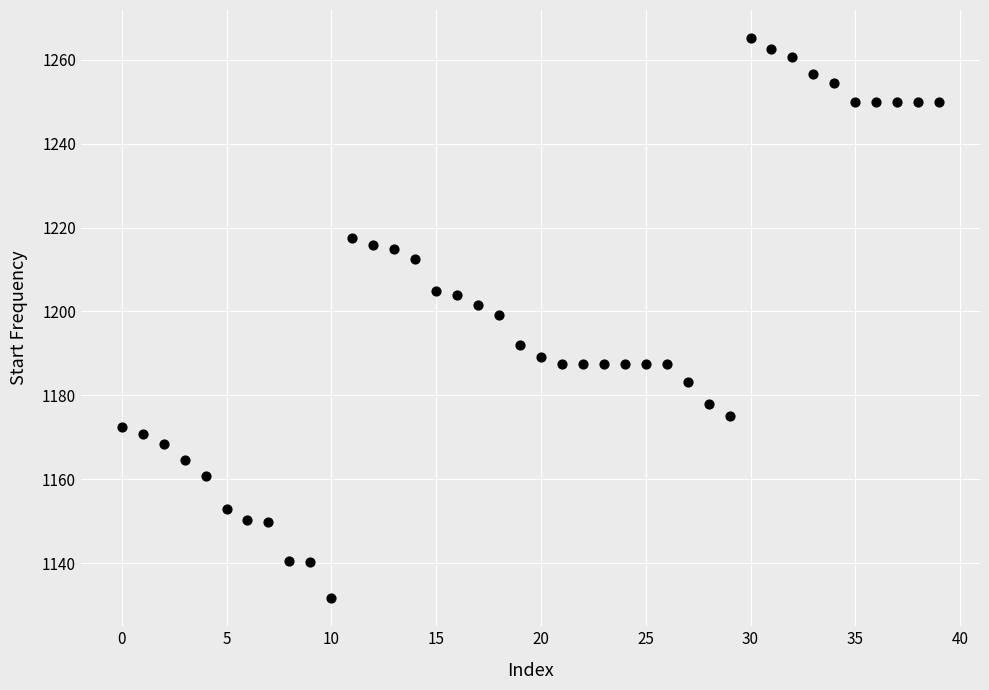

What is the range of Y values (max minus min)?

133.6